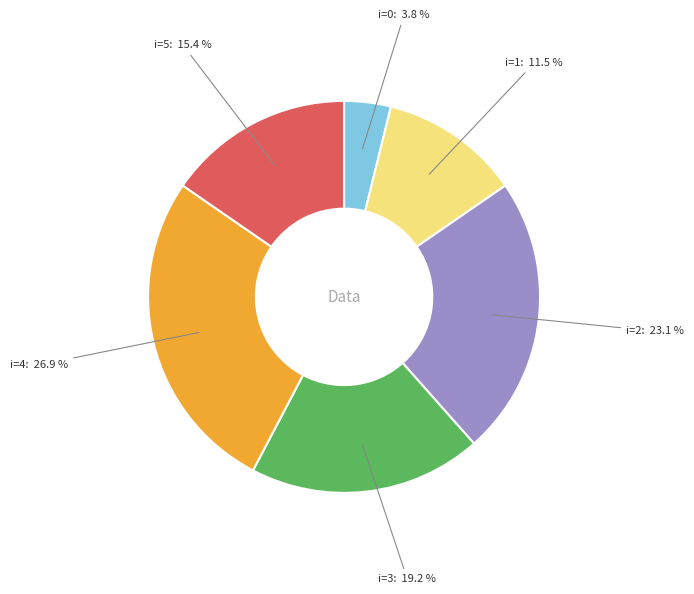

To the nearest percent, what is the average slice percentage?

17%